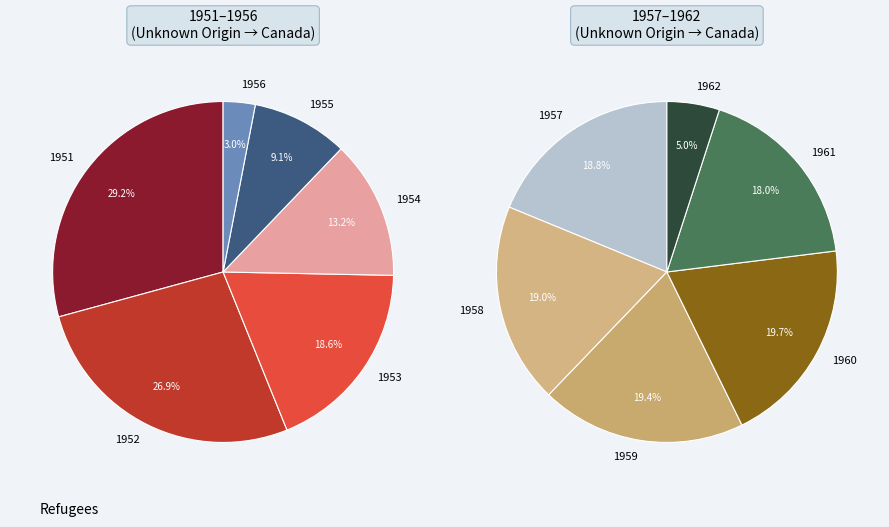

Which slice is the largest?

1951